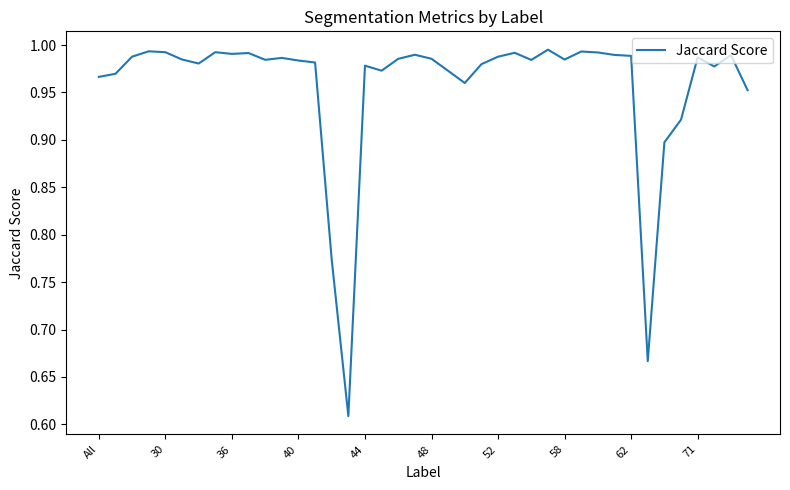

Does the chart have visible grid lines?

No